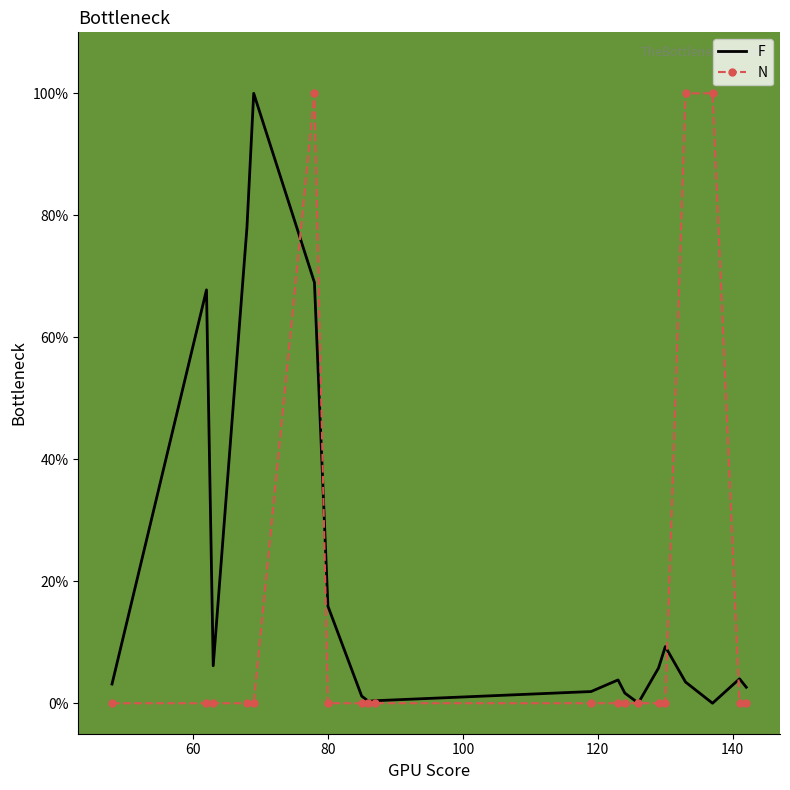

What is the maximum value shown in the chart?

100.0